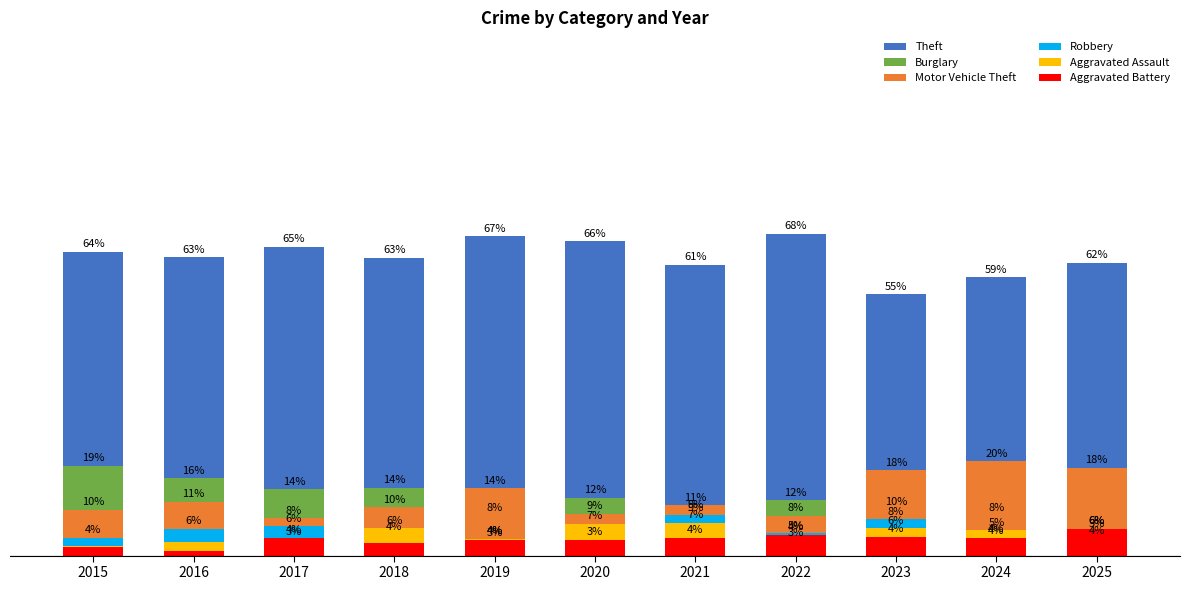

What is the sum of all Motor Vehicle Theft values?

137.2